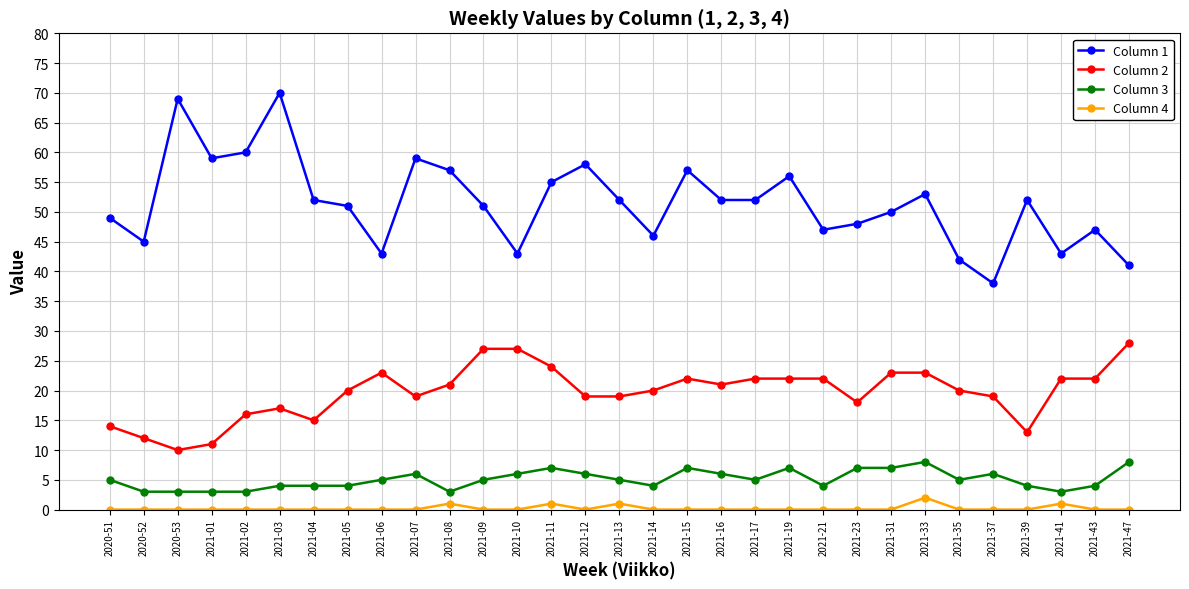

At how many categories does at least one series exceed 44?

25